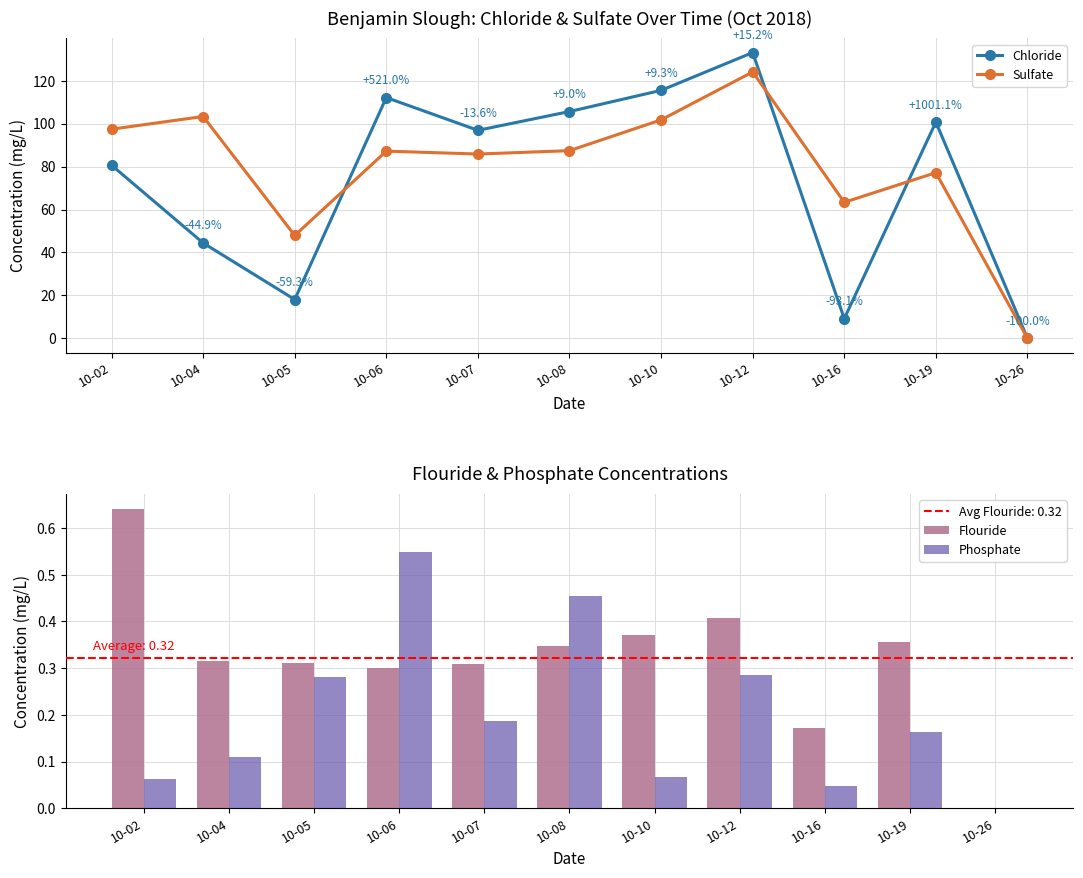

Which category has the highest value in the Phosphate series?

10-06